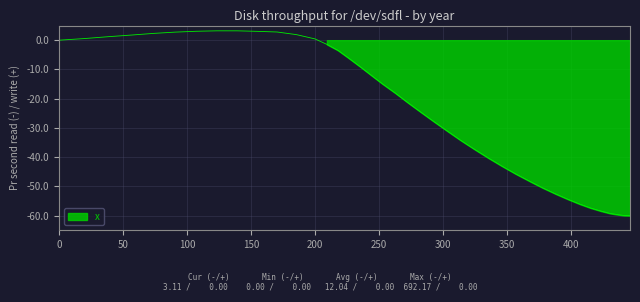

What value does the data have at 243.9?

-12.0